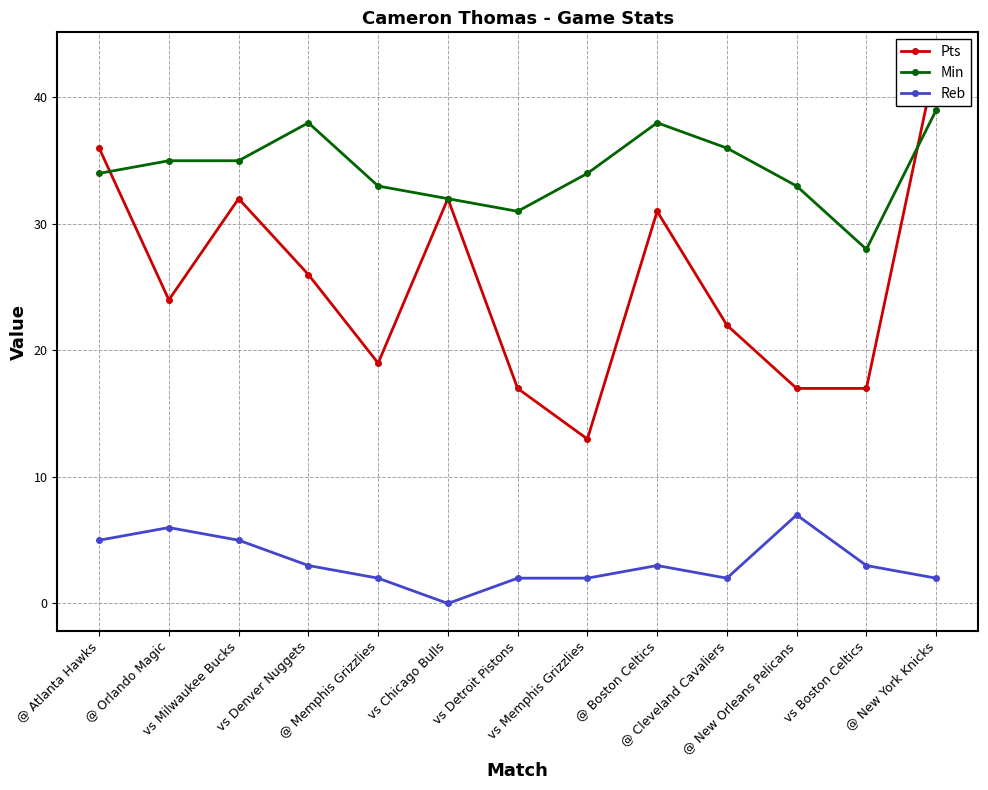

The Pts series shows 26 at vs Denver Nuggets. True or false?

True